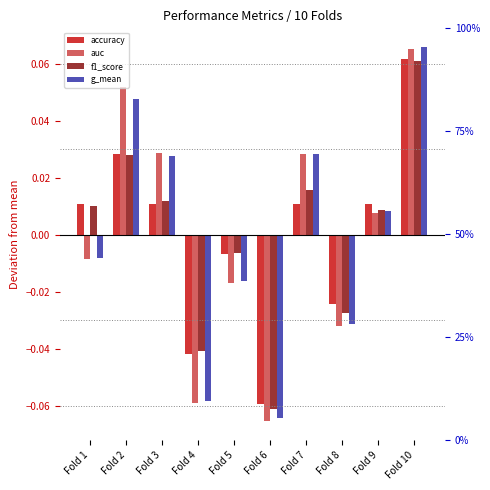

What are all the series names shown in the legend?

accuracy, auc, f1_score, g_mean